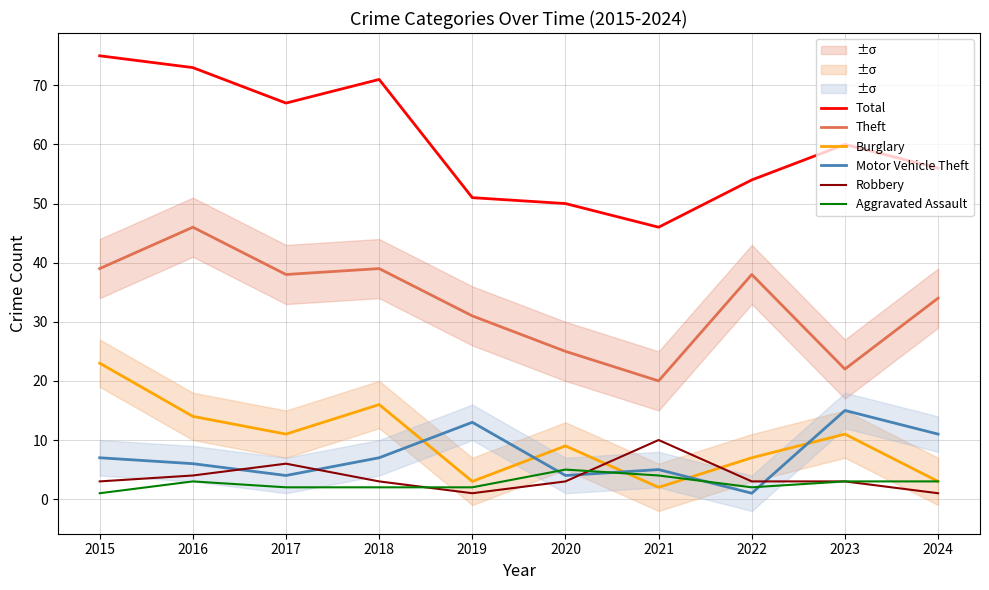

Is it true that Total equals 54 at 2022?

True